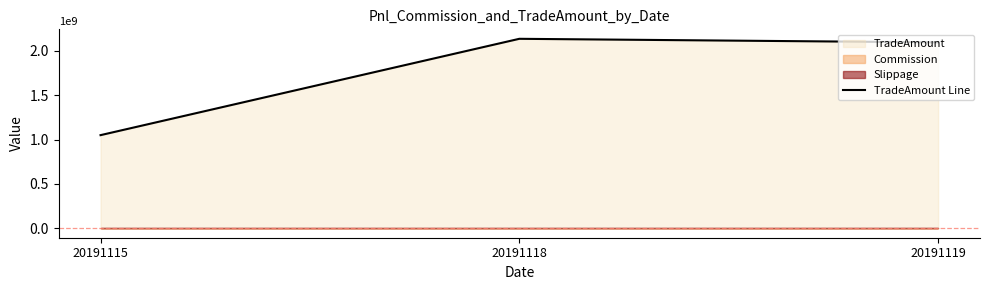

At which category does the chart reach its minimum across all series?

20191115